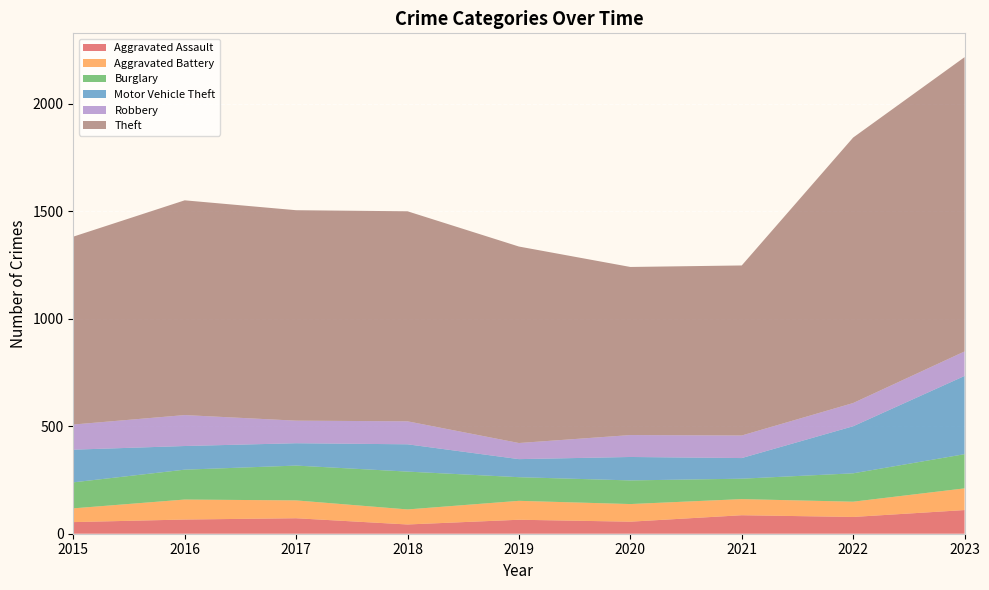

Reading left to right, what are all the values shown in this chart?

Aggravated Assault: 2015=54	2016=66	2017=72	2018=43	2019=65	2020=56	2021=86	2022=78	2023=110
Aggravated Battery: 2015=64	2016=93	2017=83	2018=70	2019=88	2020=82	2021=75	2022=71	2023=101
Burglary: 2015=121	2016=139	2017=162	2018=176	2019=110	2020=110	2021=95	2022=132	2023=159
Motor Vehicle Theft: 2015=152	2016=110	2017=104	2018=127	2019=84	2020=109	2021=96	2022=219	2023=364
Robbery: 2015=117	2016=144	2017=105	2018=107	2019=75	2020=102	2021=105	2022=108	2023=114
Theft: 2015=874	2016=999	2017=979	2018=977	2019=914	2020=782	2021=791	2022=1235	2023=1369